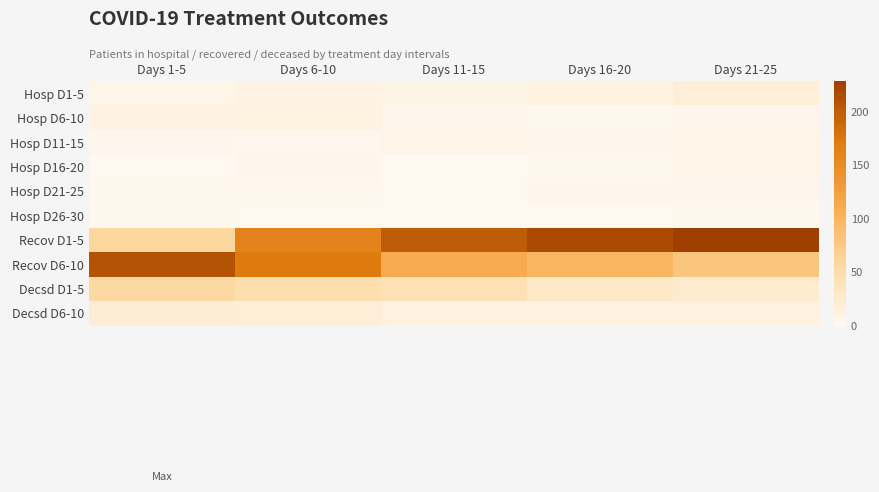

Which series has the largest range (max minus min)?

Recov D1-5